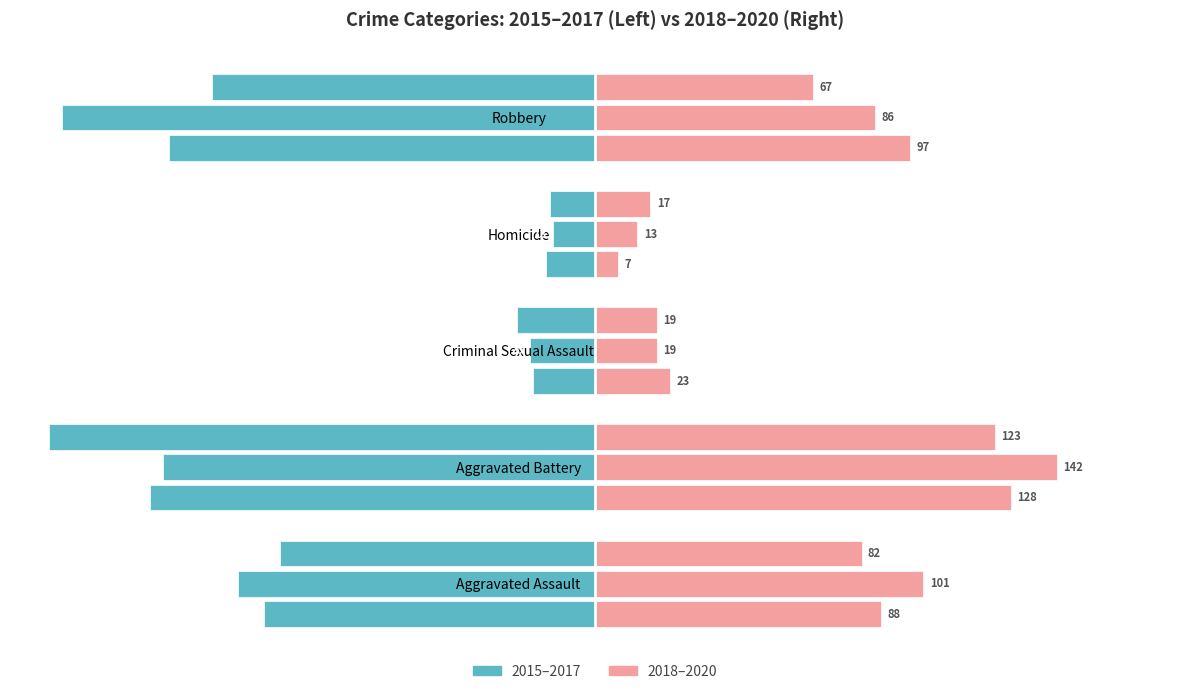

True or false: 2020 has a value of 57 at Aggravated Battery.

False